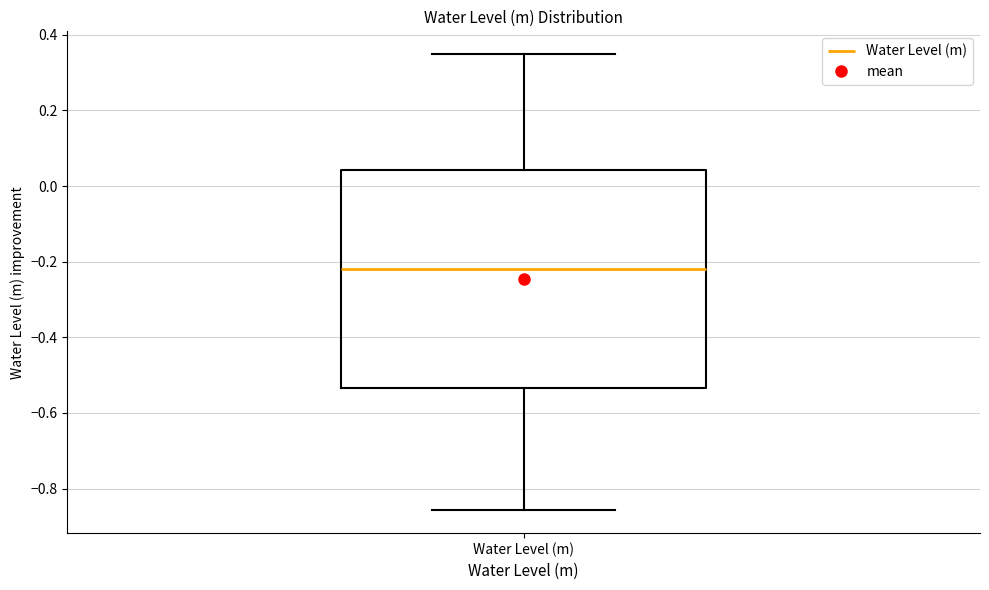

Transcribe this box plot: give where the median line is, the range the box spans, and where the two whiskers end, as read against the y-axis. The values are not printed on the chart, so give them approximately, as read against the axis.

median -0.22, box -0.54 to 0.04, whiskers -0.86 to 0.34